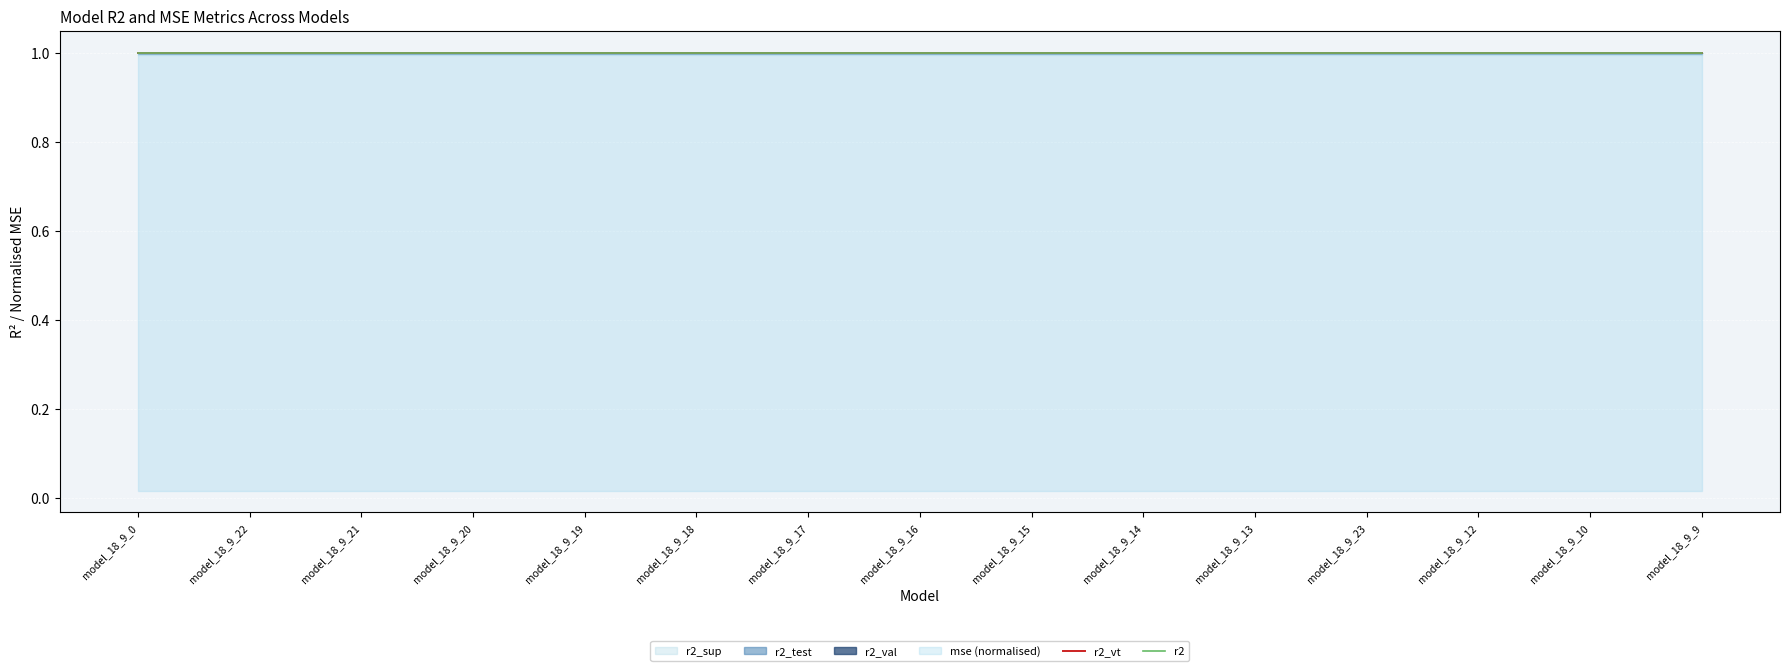

True or false: r2_vt and r2 cross at least once.

False